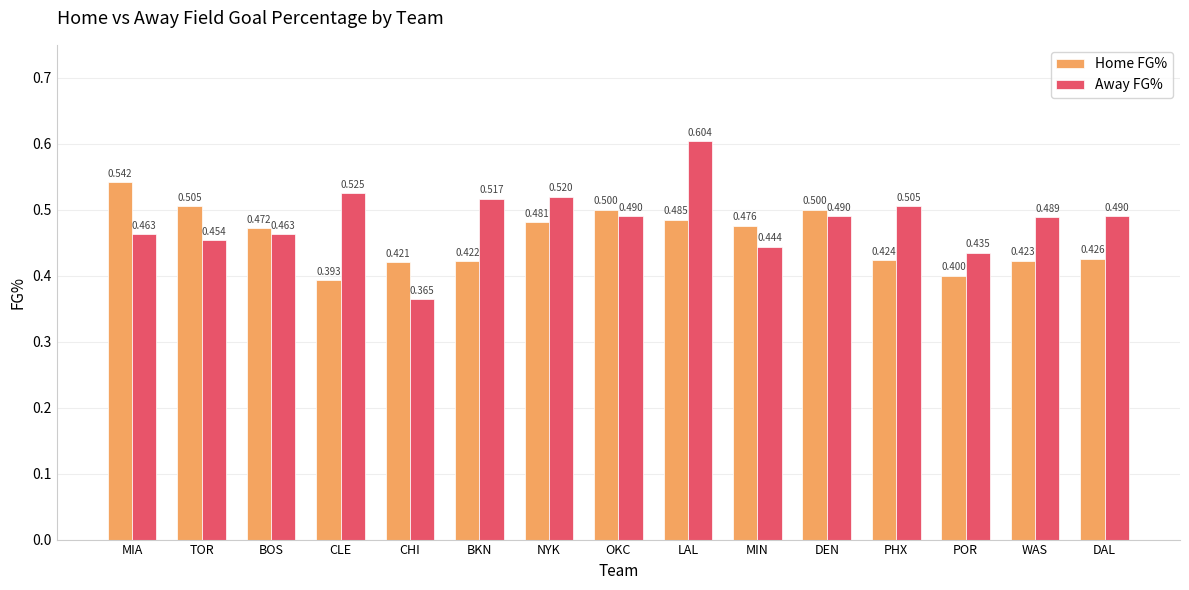

Rank the series at BKN from lowest to highest value.

Home FG%, Away FG%